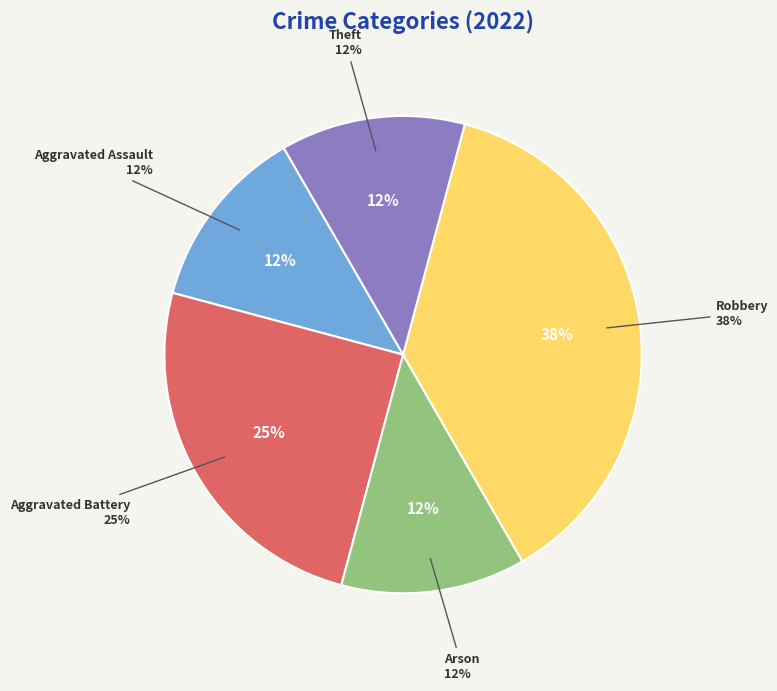

Which slice is the smallest?

Aggravated Assault